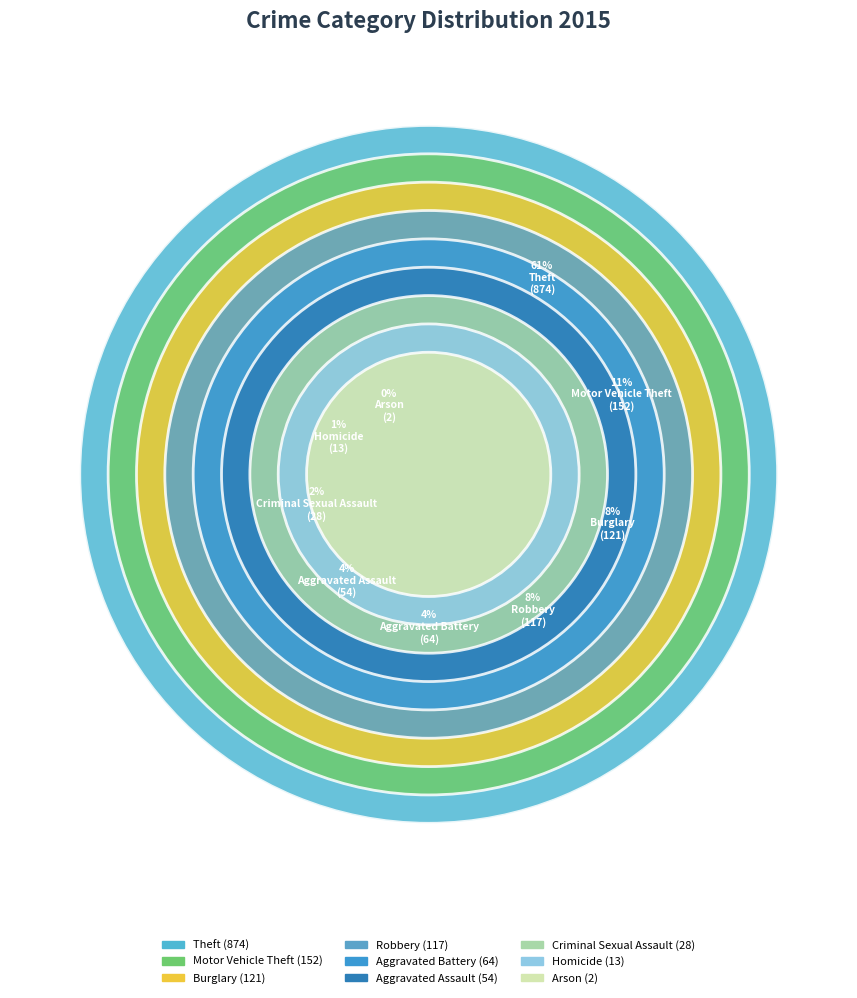

How many slices are in this pie chart?

9